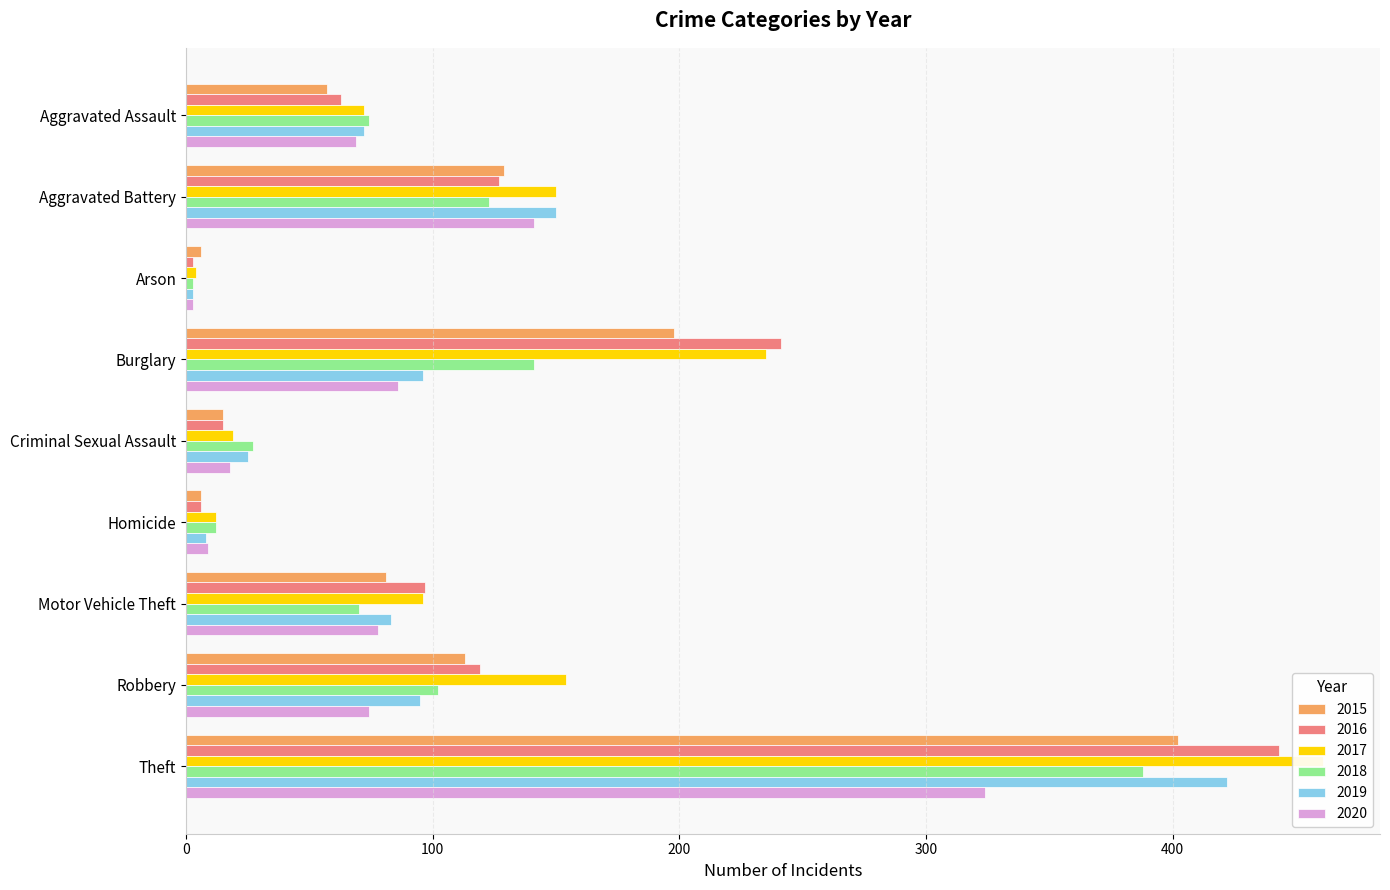

Reading left to right, list all the values displayed in this chart.

2015: 57	129	6	198	15	6	81	113	402
2016: 63	127	3	241	15	6	97	119	443
2017: 72	150	4	235	19	12	96	154	461
2018: 74	123	3	141	27	12	70	102	388
2019: 72	150	3	96	25	8	83	95	422
2020: 69	141	3	86	18	9	78	74	324